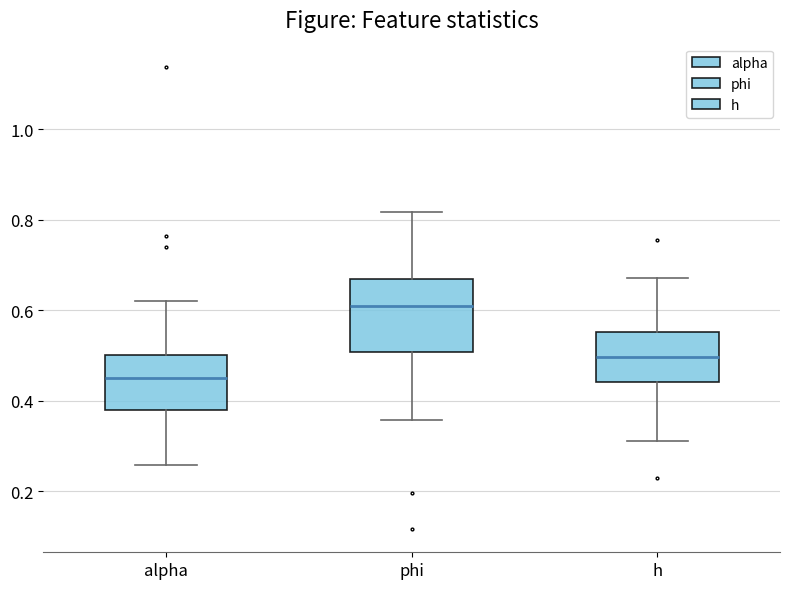

Which box has the highest median line?

phi